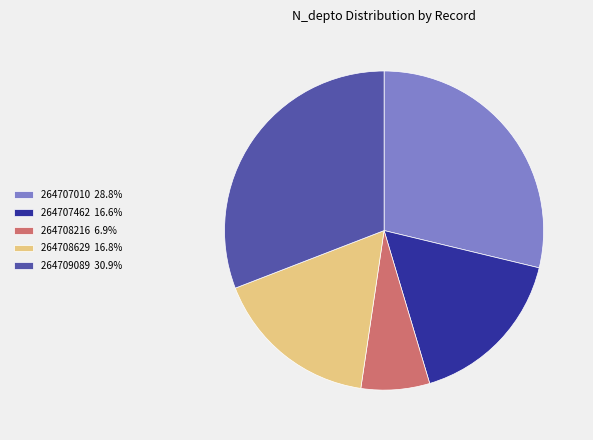

Does any single category account for the majority?

No